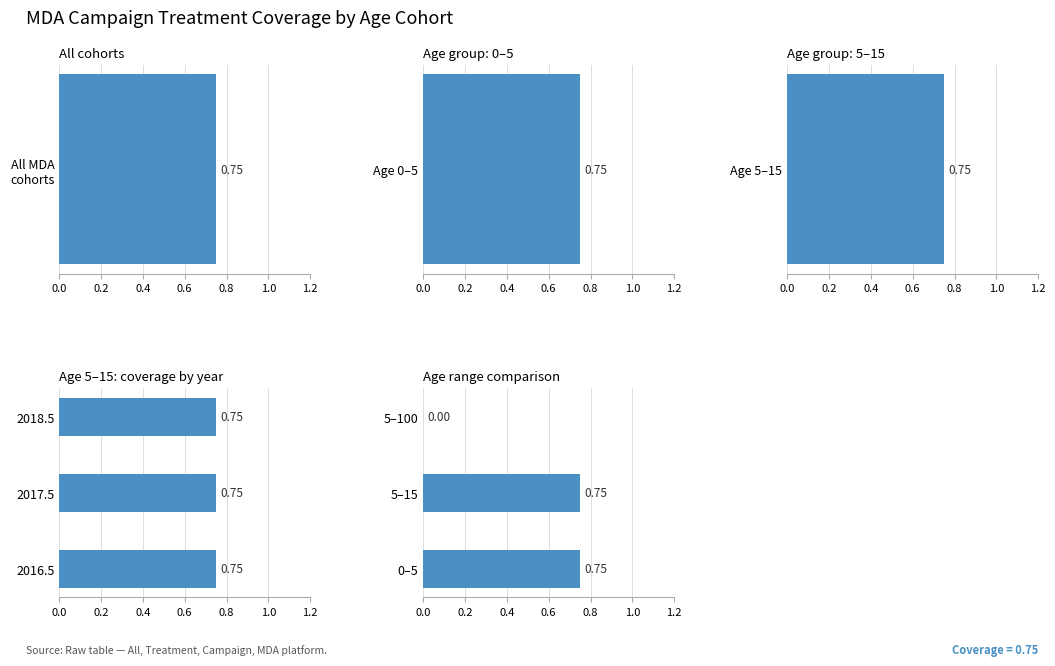

Between 0.4 and 0.2, which is larger?

0.4